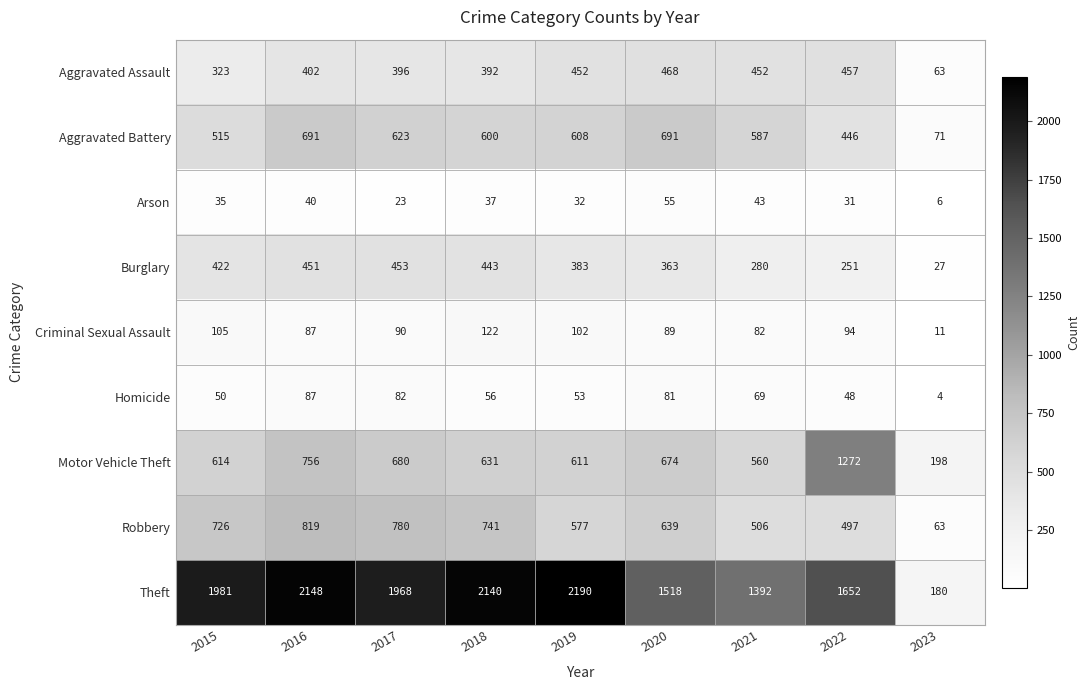

What is the minimum value shown in the chart?

4